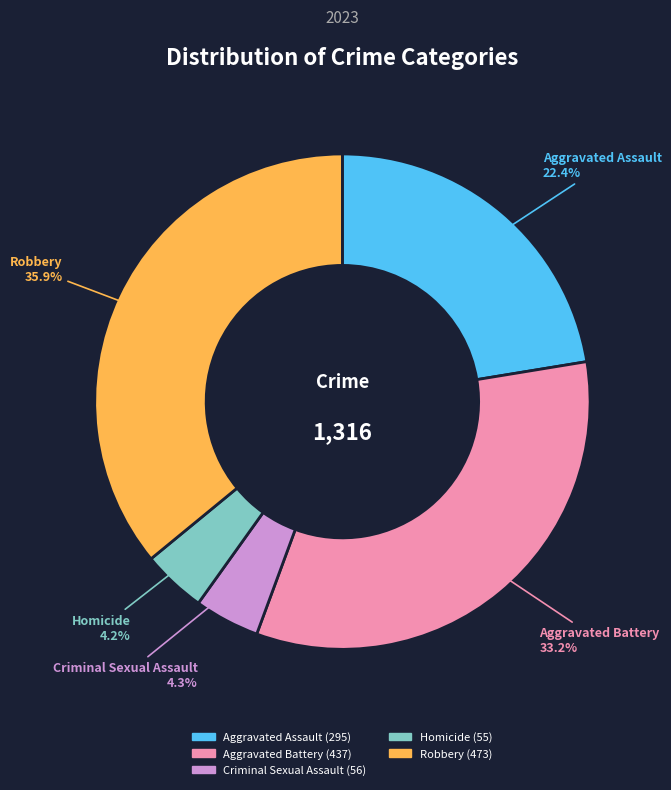

Approximately how many times larger is the value at Aggravated Battery compared to Aggravated Assault?

1.5